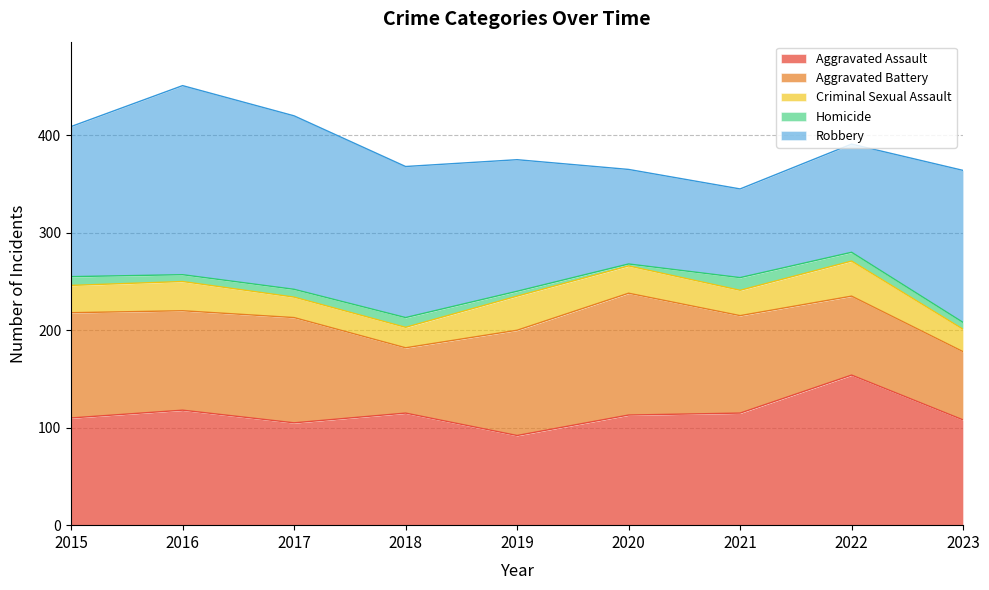

How many data points in Criminal Sexual Assault are above 28?

3